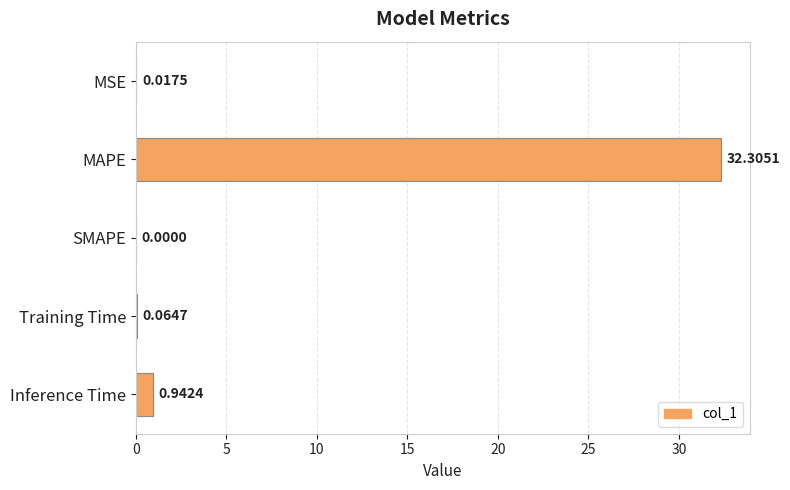

Which label corresponds to the largest value in the chart?

MAPE